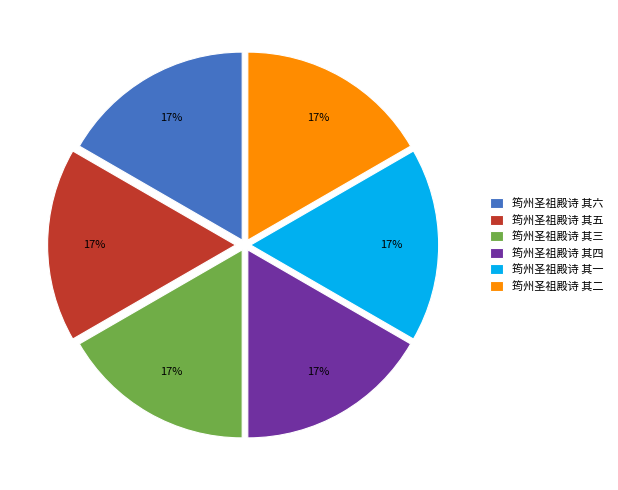

The 筠州圣祖殿诗 其二 slice represents 31% of the pie. True or false?

False